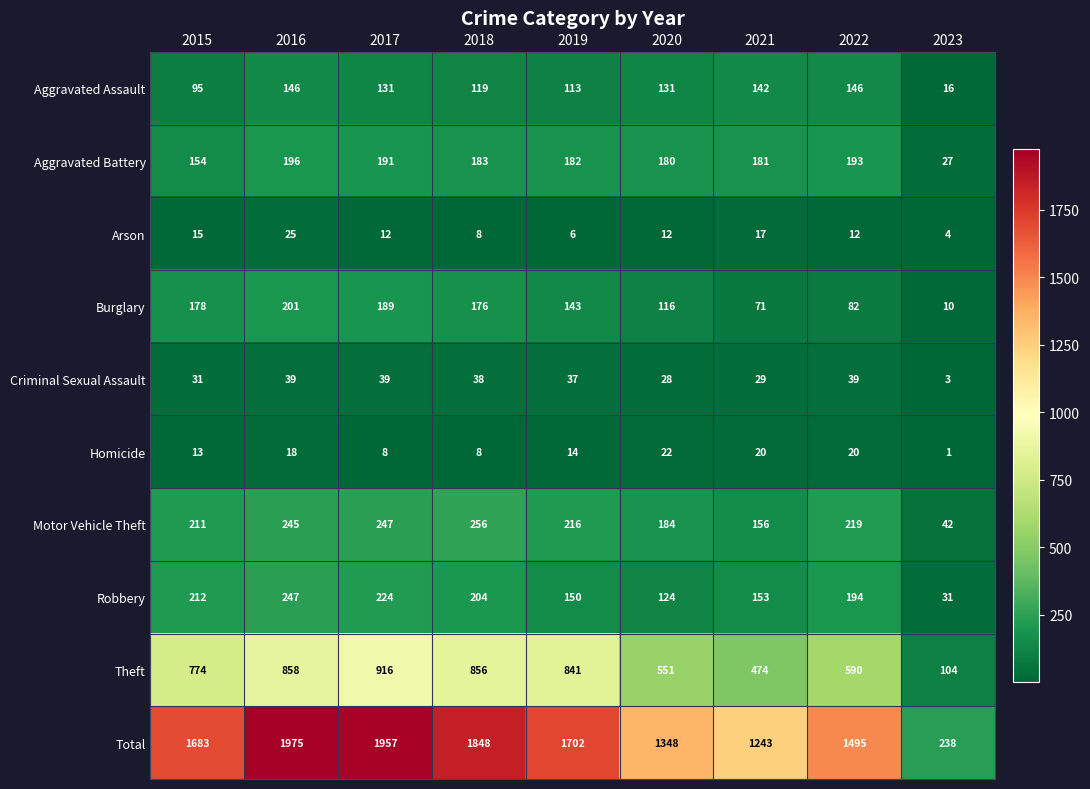

Rank the series by their maximum value, from lowest to highest.

Homicide, Arson, Criminal Sexual Assault, Aggravated Assault, Aggravated Battery, Burglary, Robbery, Motor Vehicle Theft, Theft, Total